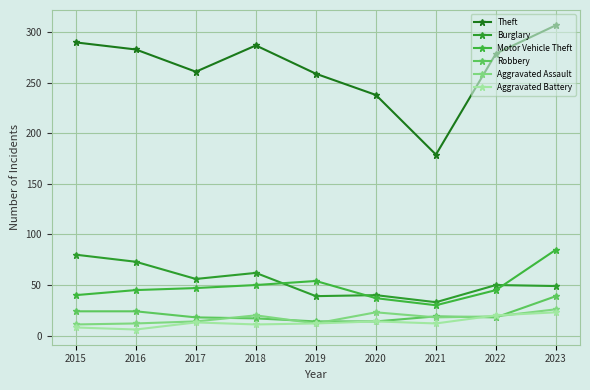

Is it true that Aggravated Assault equals 33 at 2018?

False